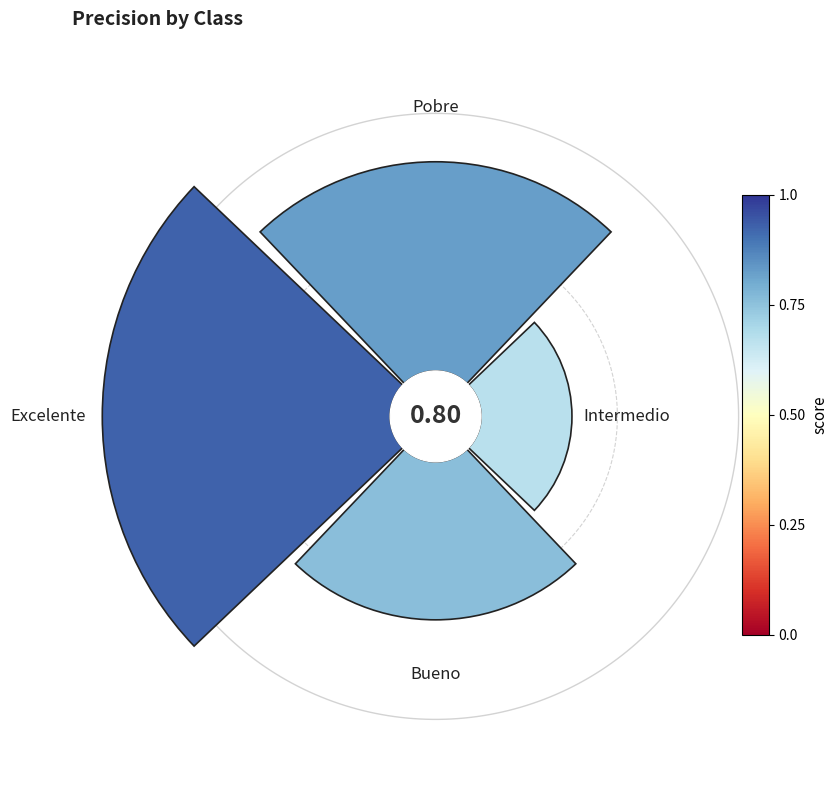

To the nearest percent, what is the difference between the largest and smallest slice percentages?

26%